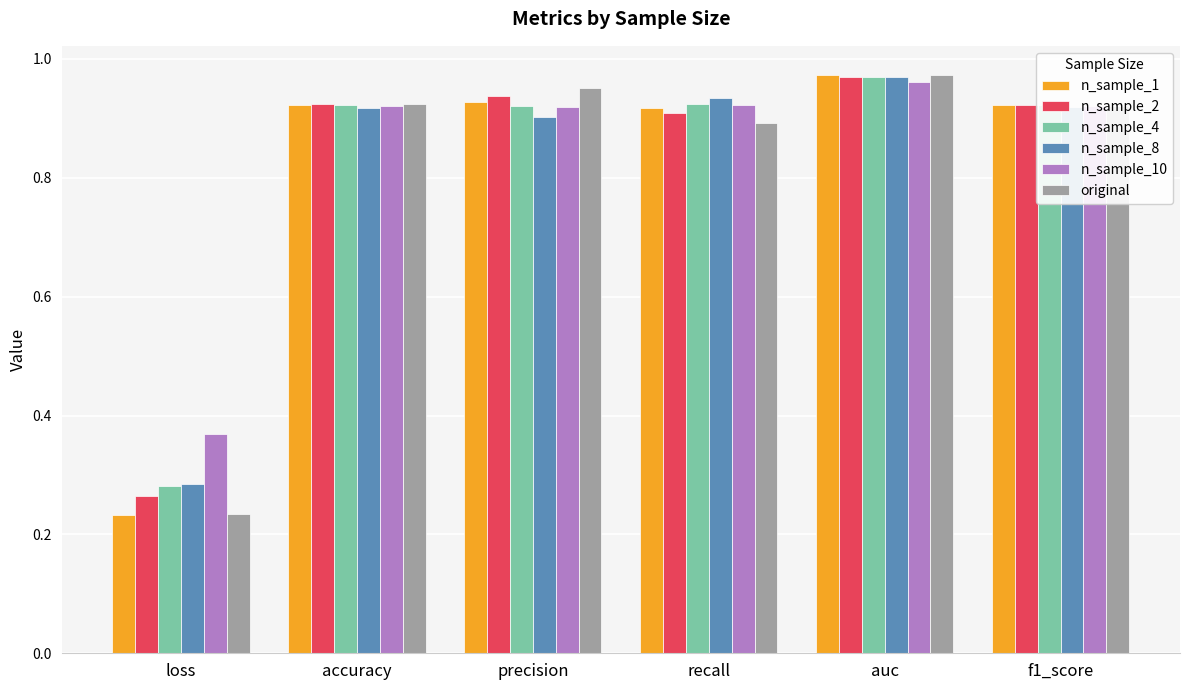

How many bars are there in total?

36